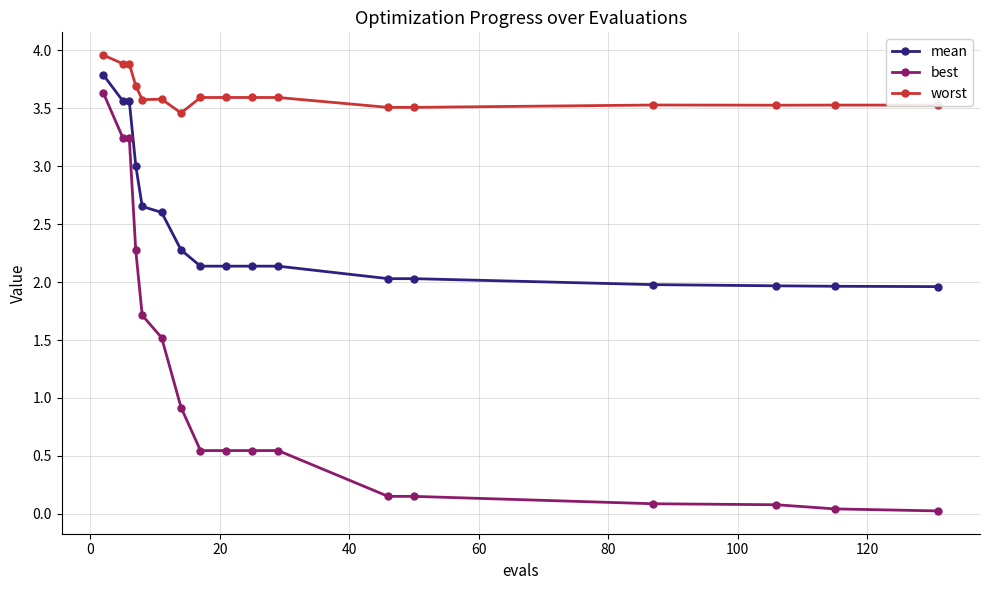

What is the value of the best point at the 15th from the left?

0.1